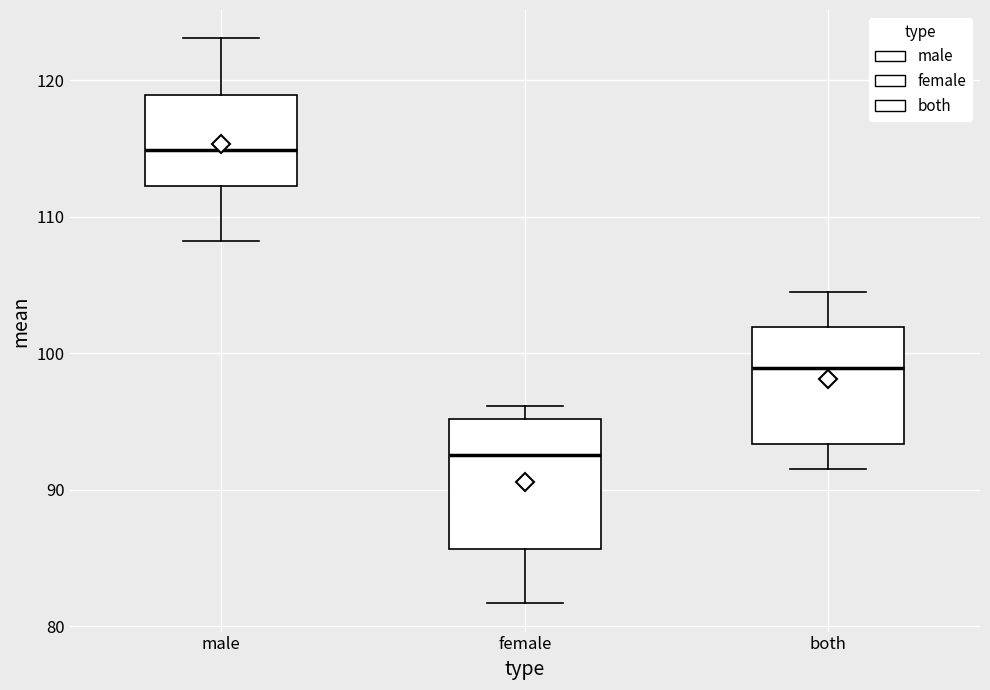

Reading left to right, read every box against the y-axis: the position of its median line, the range the box covers, and the ends of its whiskers. The values are not printed on the chart, so give them approximately, as read against the axis.

male: median 115, box 112 to 119, whiskers 108 to 123
female: median 93, box 86 to 95, whiskers 82 to 96
both: median 99, box 93 to 102, whiskers 92 to 104